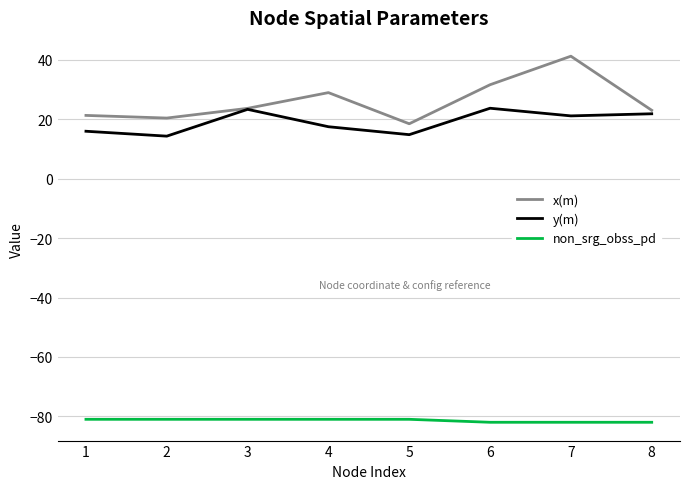

True or false: y(m) and non_srg_obss_pd intersect in this chart.

False